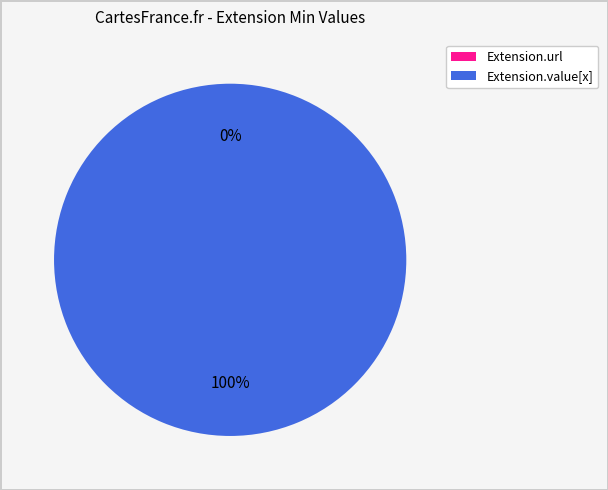

Does any single category account for the majority?

Yes